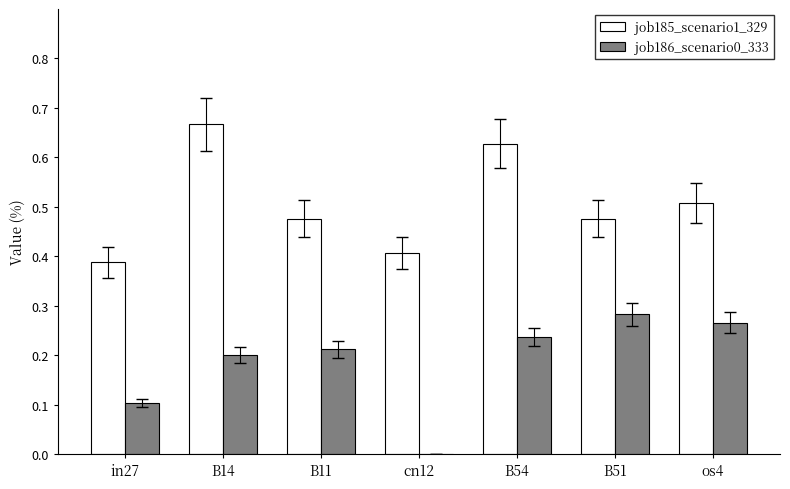

True or false: job185_scenario1_329 has a value of 0.6 at in27.

False